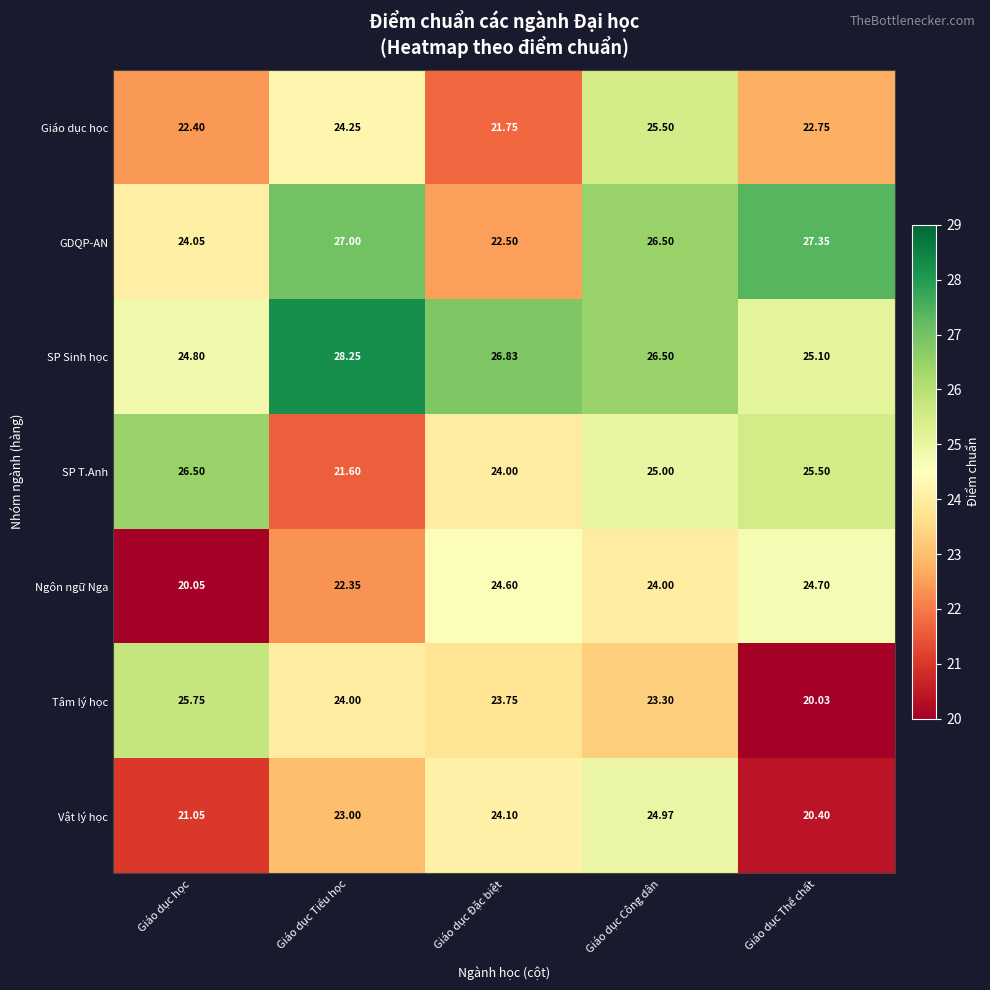

How many series are shown in this chart?

7